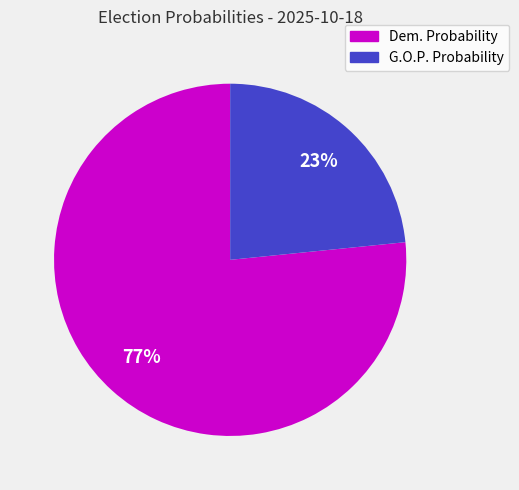

Is it true that Dem. Probability is 68% of the pie?

False